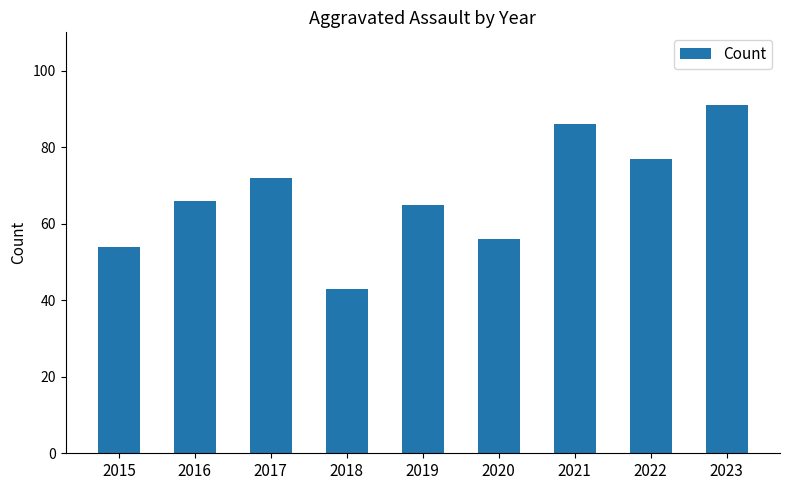

Read the value at 2018, to the nearest 5.

45